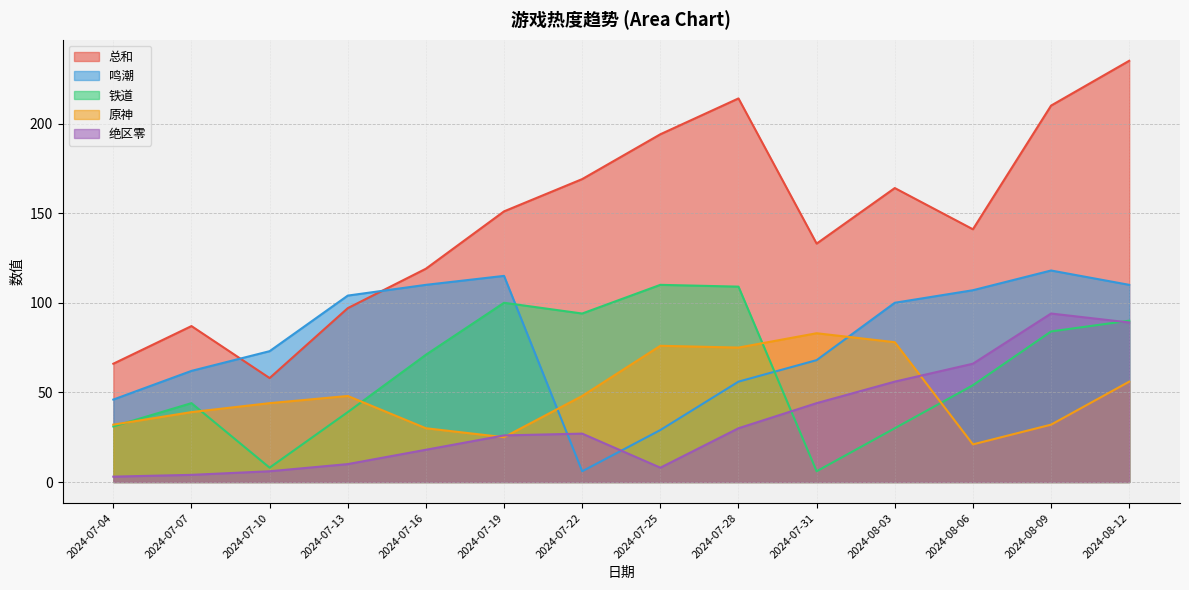

In 原神, how many points are higher than both neighbors (excluding endpoints)?

3